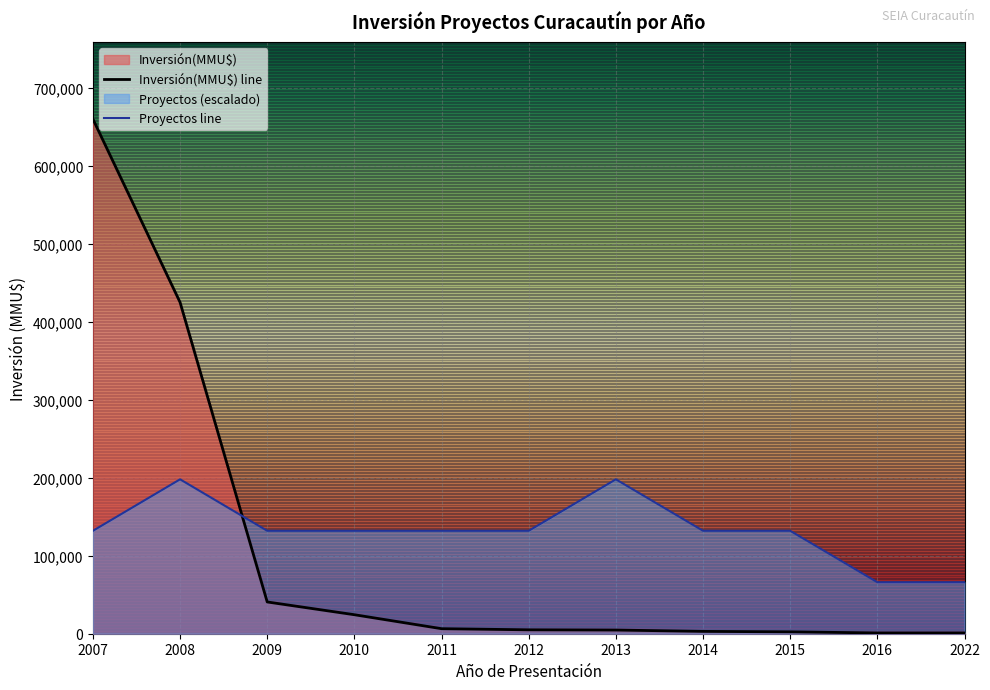

What is the sum of the Proyectos line values at 2011 and 2015?

264000